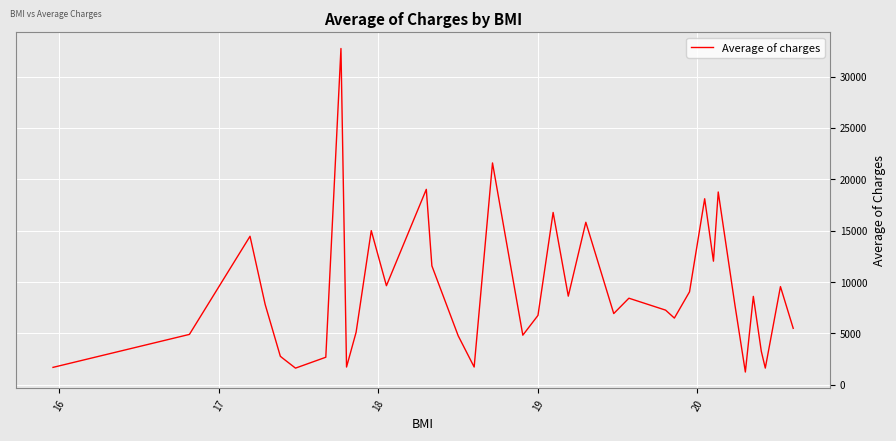

What is the difference between the maximum and minimum values?

31491.9